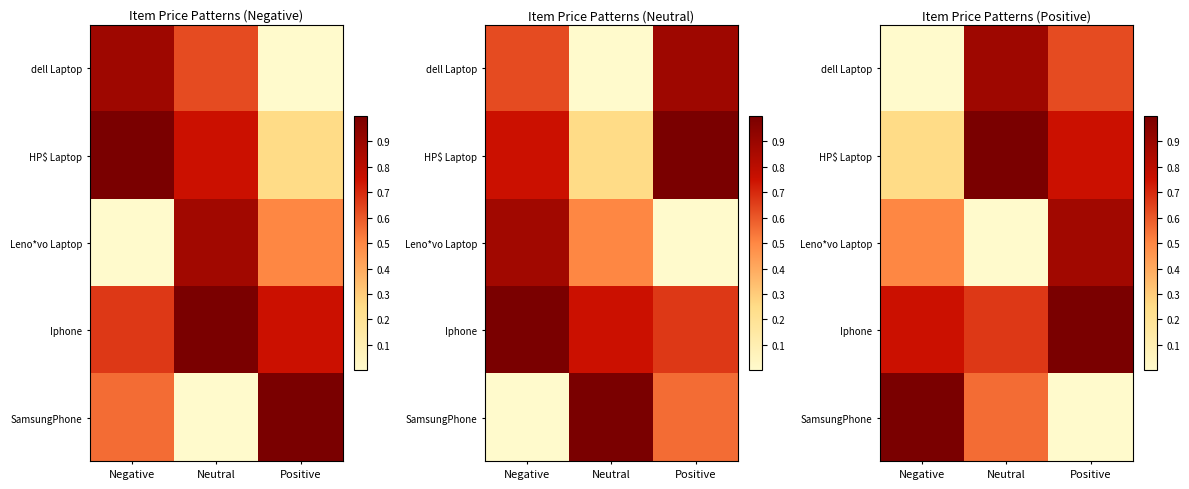

What is the greatest value displayed?

1.0